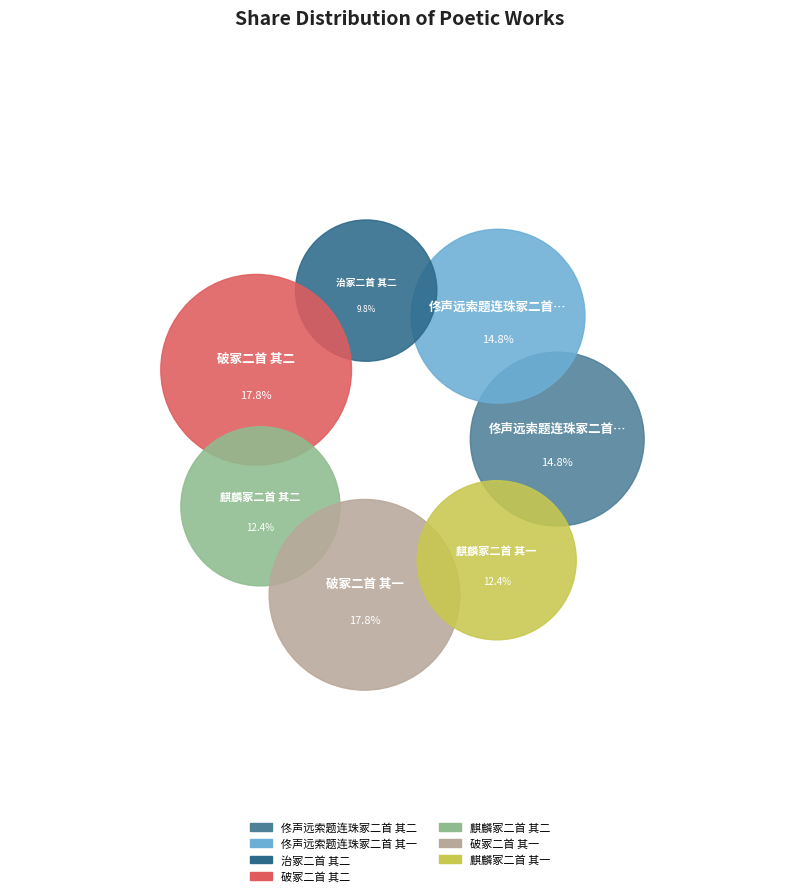

What is the largest slice in the pie chart?

破冢二首 其一